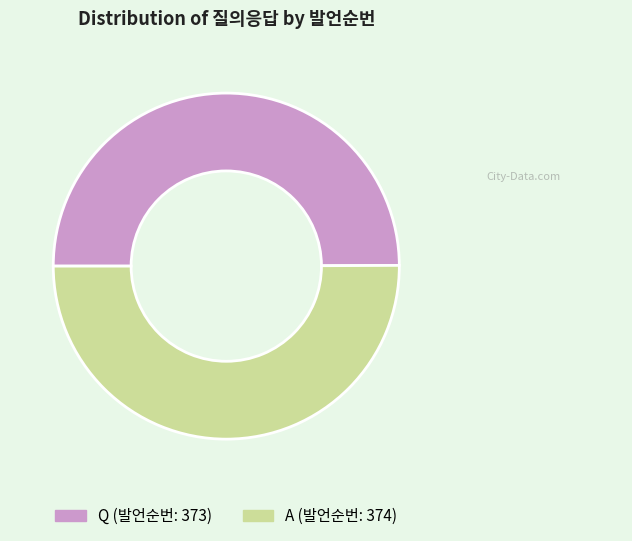

True or false: A accounts for 50% of the total.

True